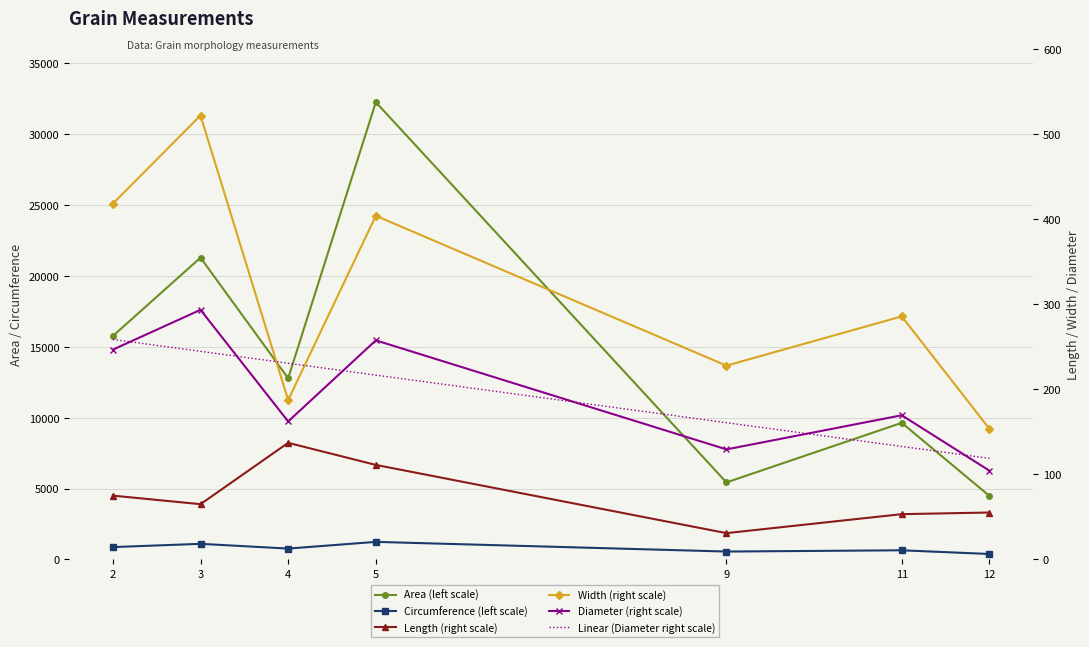

What is the total value across all series at 2?

17638.9